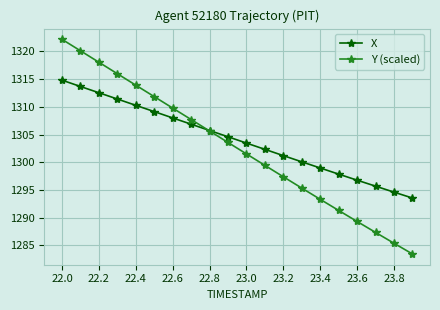

List the series in order of their overall mean, highest first.

X, Y (scaled)